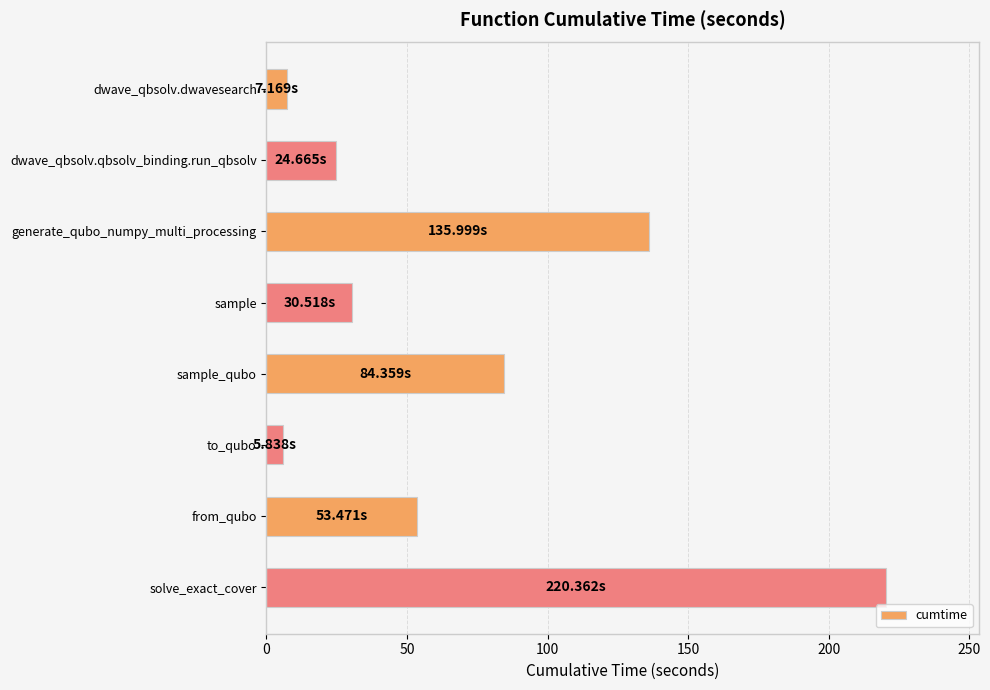

At which label is the value closest to 113?

generate_qubo_numpy_multi_processing